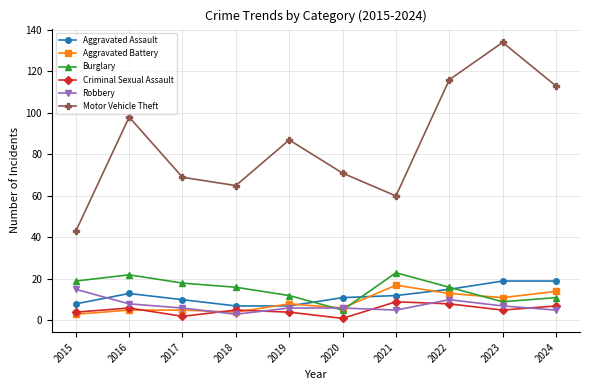

At which label does Aggravated Assault first exceed 12?

2016